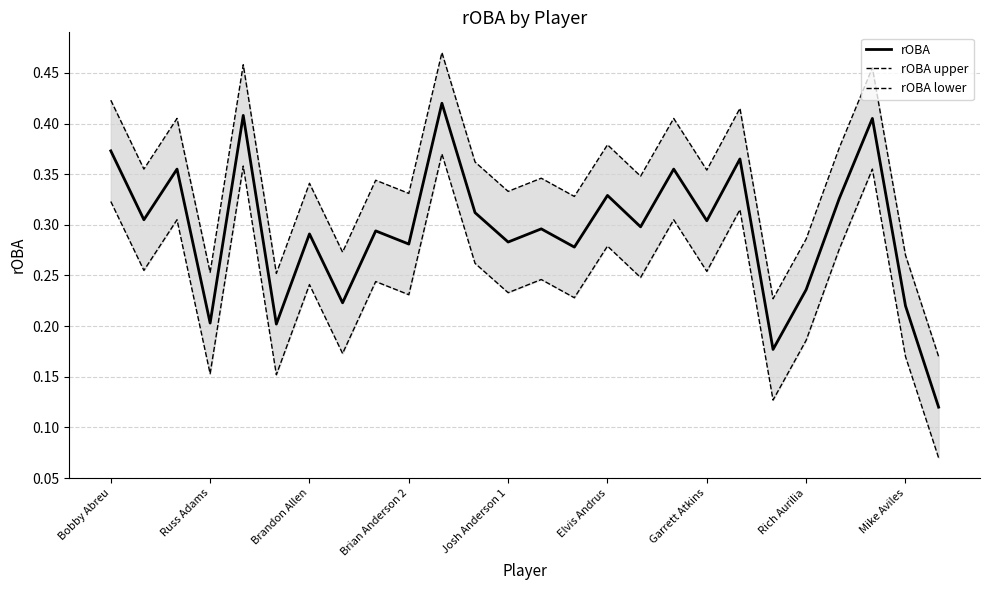

What is the average value of the rOBA upper series?

0.3